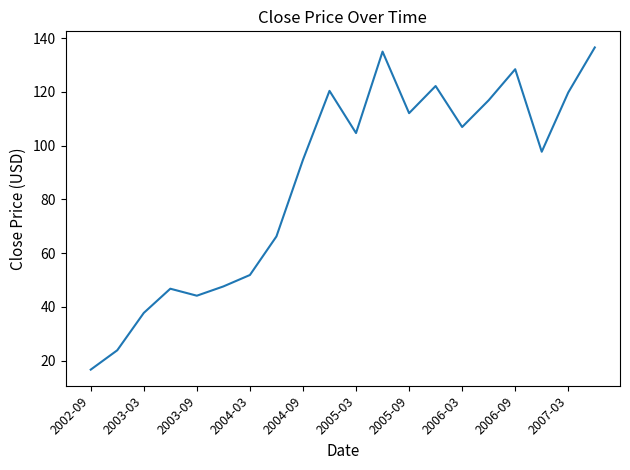

What is the maximum value shown in the chart?

136.6